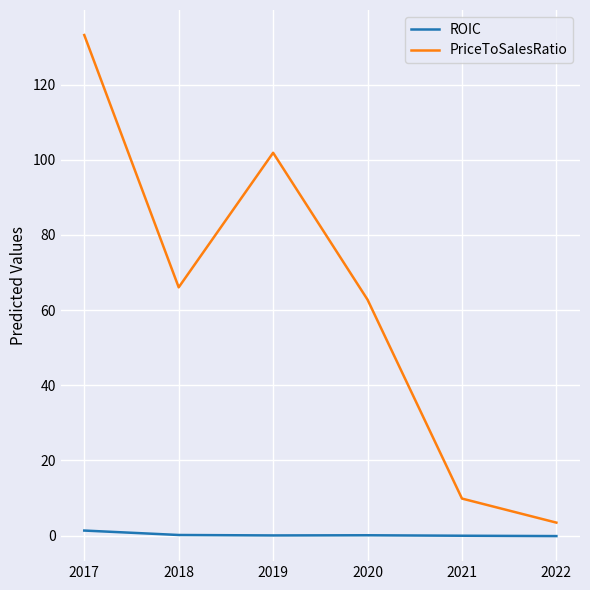

True or false: ROIC and PriceToSalesRatio intersect in this chart.

False